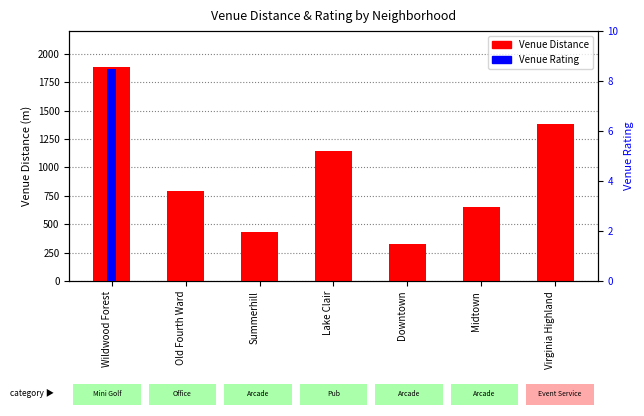

The value of Venue Distance at Old Fourth Ward is 1249.9. True or false?

False